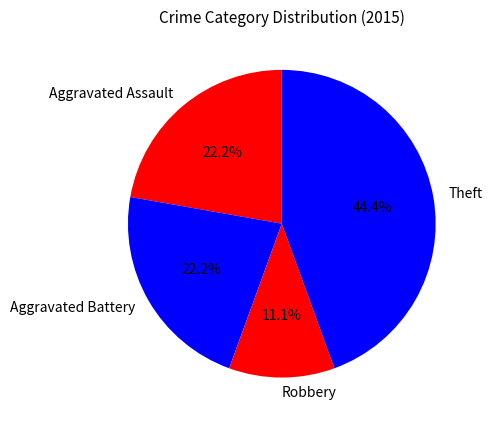

The Aggravated Battery slice represents 1% of the pie. True or false?

False